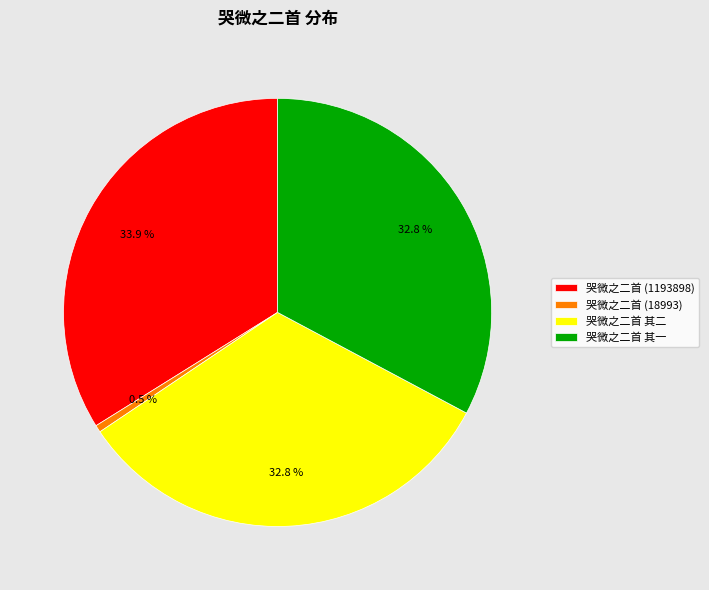

Which category has the biggest portion of the pie?

哭微之二首 (1193898)